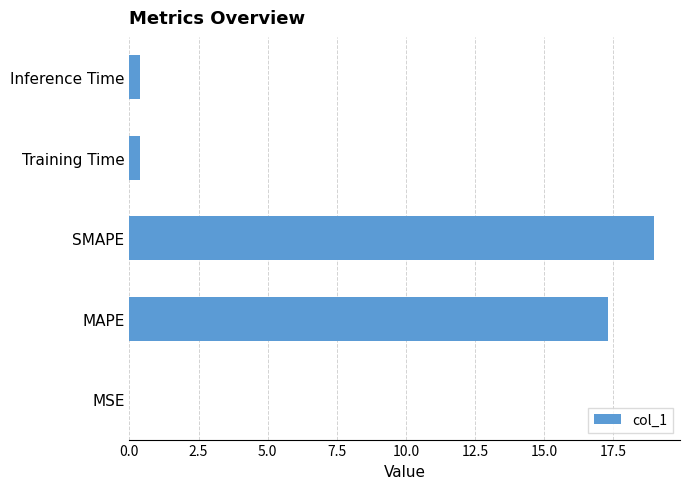

What value does the data have at SMAPE?

19.0